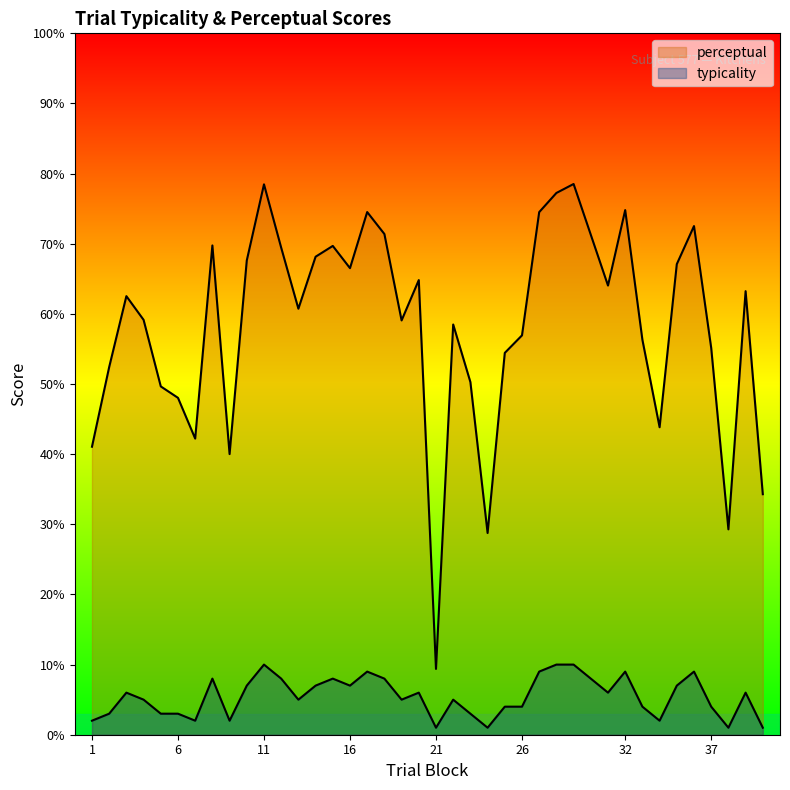

Reading right to left, extract all data points from this chart.

typicality: 40=1.0	39=6.0	38=1.0	37=4.0	36=9.0	35=7.0	34=2.0	33=4.0	32=9.0	31=6.0	29=10.0	28=10.0	27=9.0	26=4.0	25=4.0	24=1.0	23=3.0	22=5.0	21=1.0	20=6.0	19=5.0	18=8.0	17=9.0	16=7.0	15=8.0	14=7.0	13=5.0	12=8.0	11=10.0	10=7.0	9=2.0	8=8.0	7=2.0	6=3.0	5=3.0	4=5.0	3=6.0	2=3.0	1=2.0
perceptual: 40=34.3	39=63.2	38=29.3	37=55.1	36=72.5	35=67.1	34=43.8	33=56.3	32=74.8	31=64.0	29=78.5	28=77.2	27=74.5	26=56.9	25=54.4	24=28.8	23=50.3	22=58.5	21=9.4	20=64.8	19=59.1	18=71.4	17=74.5	16=66.5	15=69.7	14=68.2	13=60.7	12=69.4	11=78.5	10=67.6	9=40.0	8=69.8	7=42.2	6=48.0	5=49.7	4=59.1	3=62.5	2=52.4	1=41.1